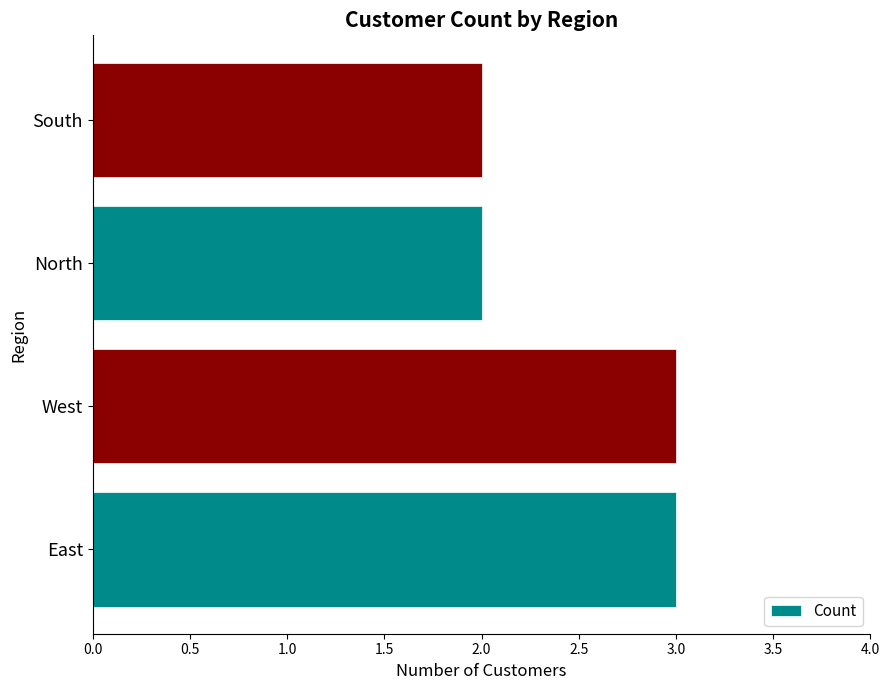

What is the sum of the values at South and East?

5